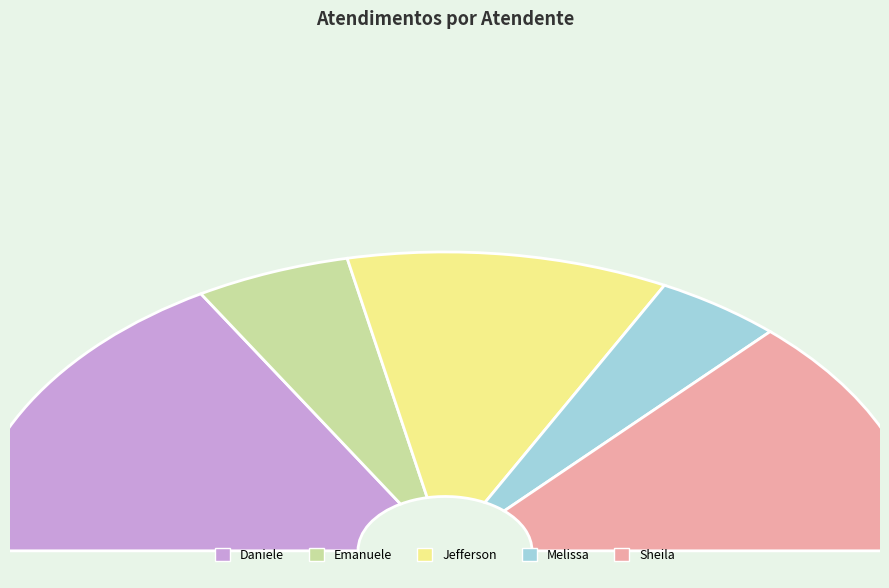

True or false: Emanuele Taiete Benigno accounts for 10% of the total.

True